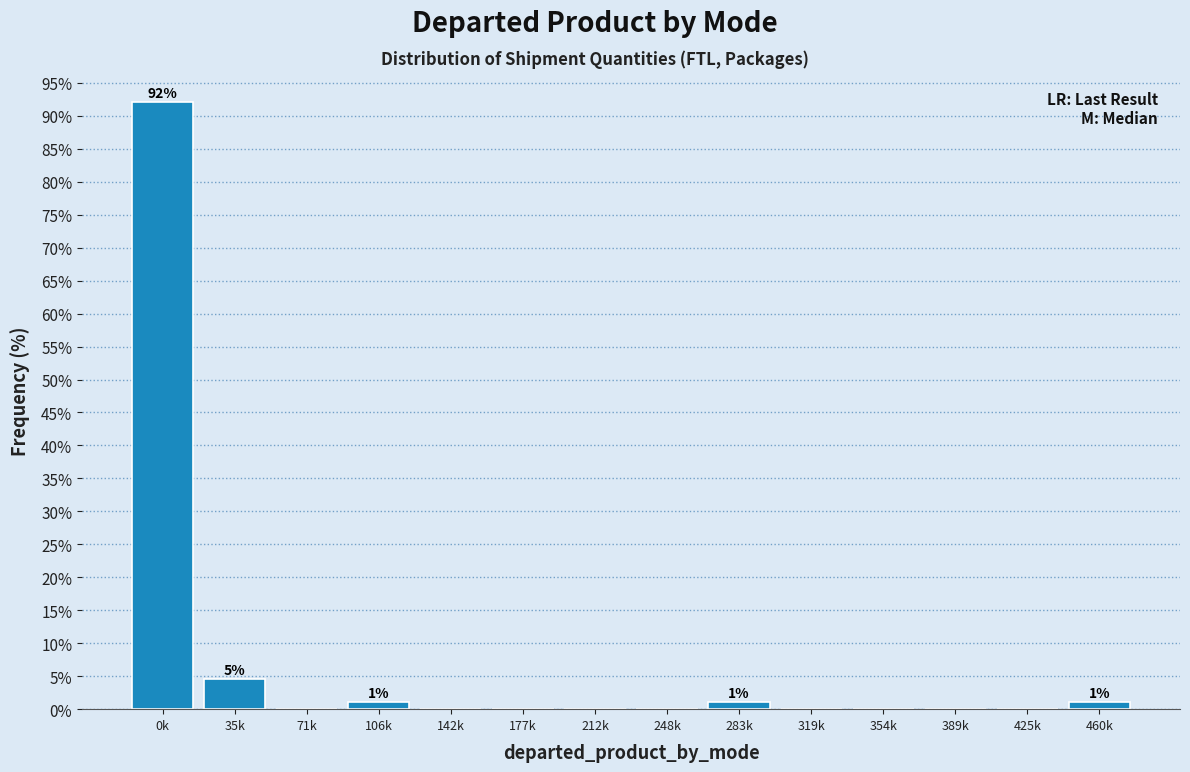

Reading left to right, list all the values displayed in this chart.

0k=92.0	35k=4.5	71k=0.0	106k=1.1	142k=0.0	177k=0.0	212k=0.0	248k=0.0	283k=1.1	319k=0.0	354k=0.0	389k=0.0	425k=0.0	460k=1.1